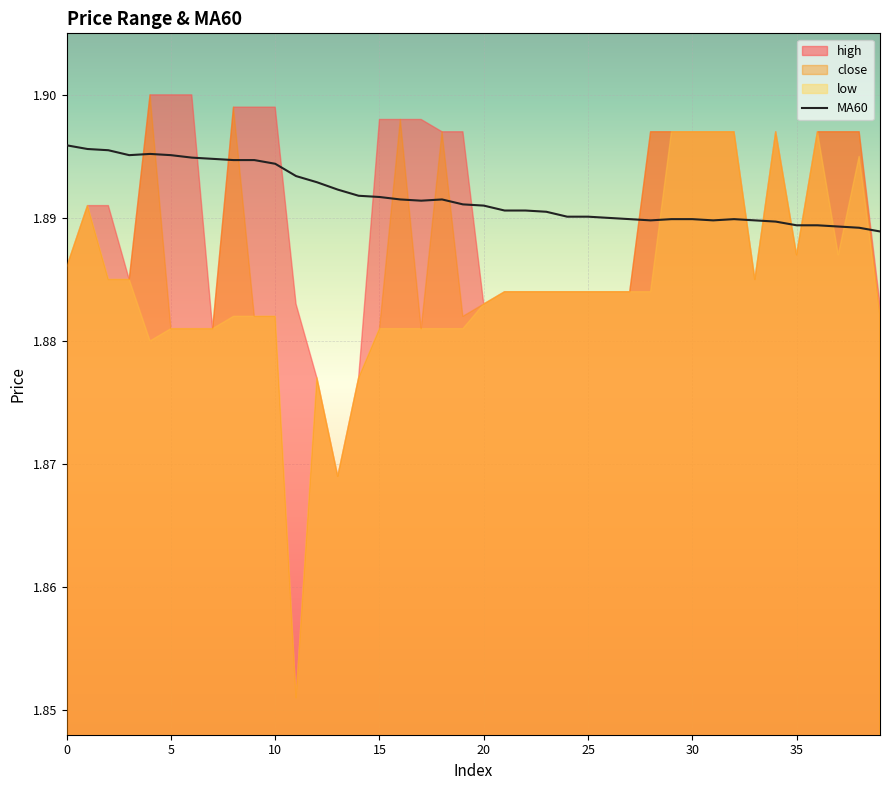

Is it true that MA60 equals 3.2 at 20?

False